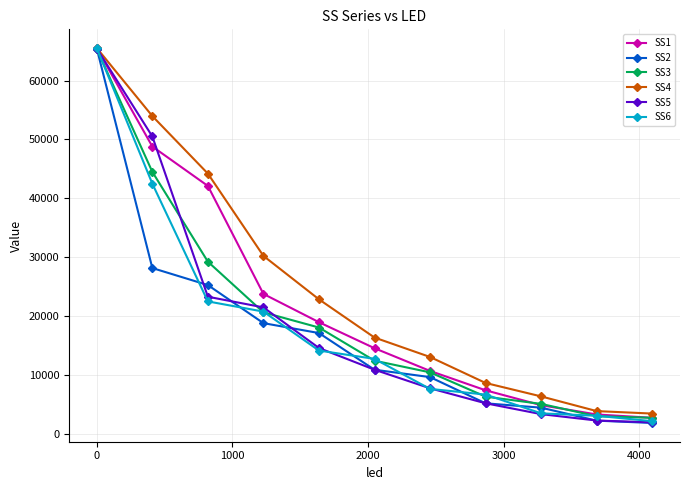

What is the minimum value shown in the chart?

1860.4